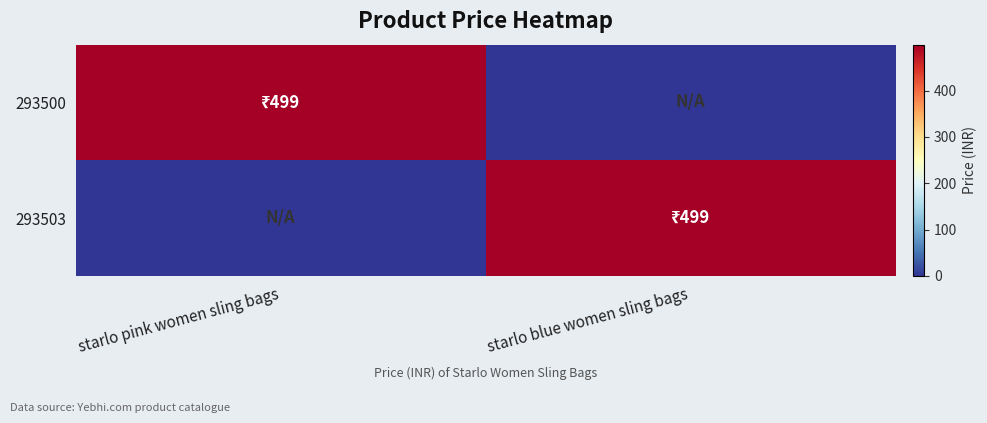

How many categories are shown in the chart?

2